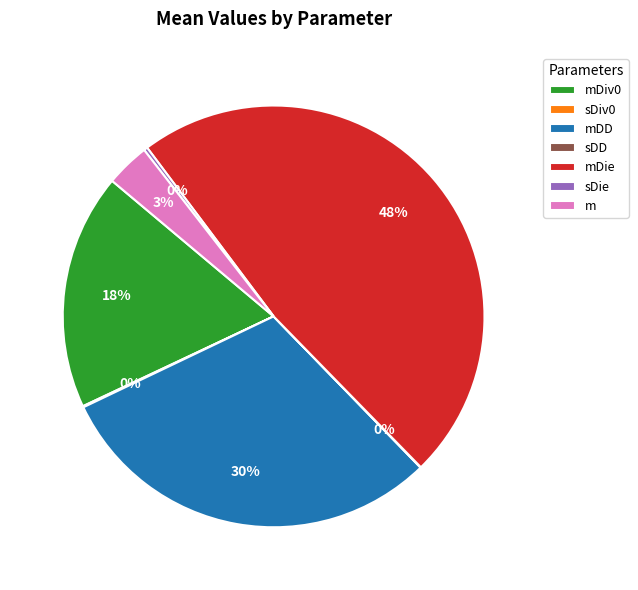

Which has a higher value, sDie or mDiv0?

mDiv0